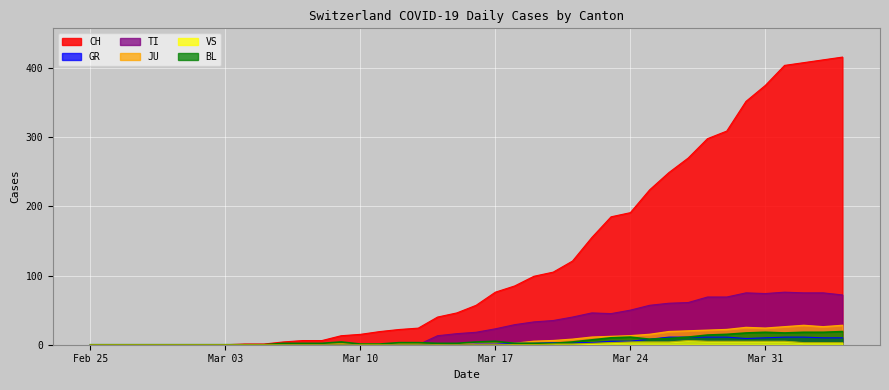

What is the maximum value shown in the chart?

416